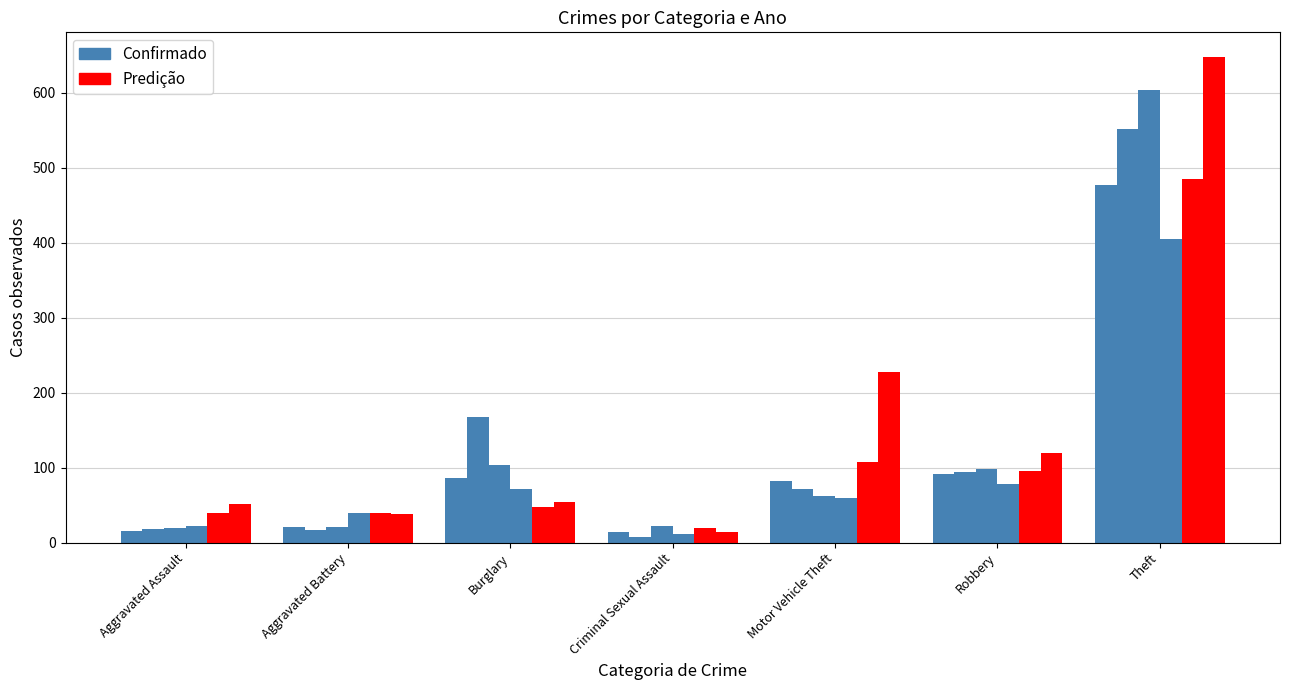

Rank the series by their average value, from highest to lowest.

Predição, Confirmado